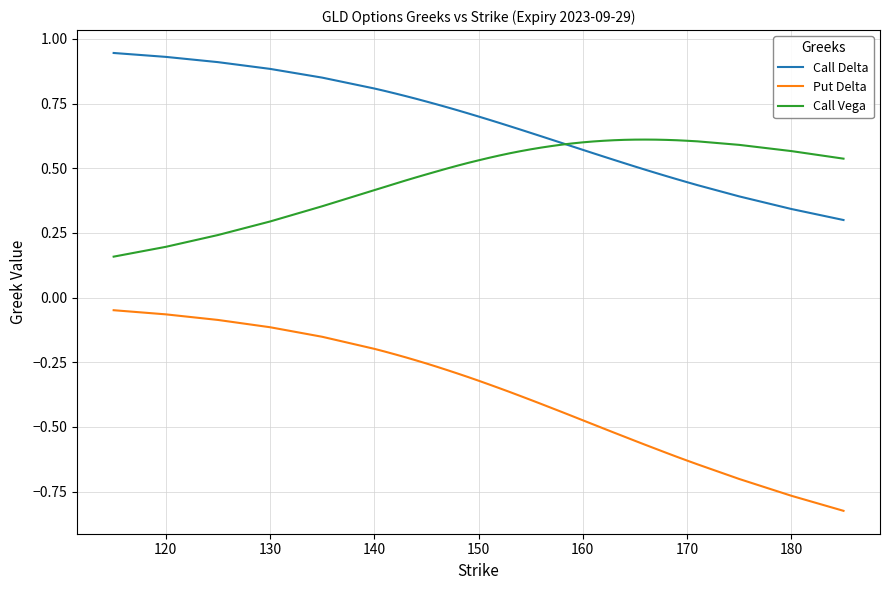

True or false: Put Delta and Call Vega cross at least once.

False